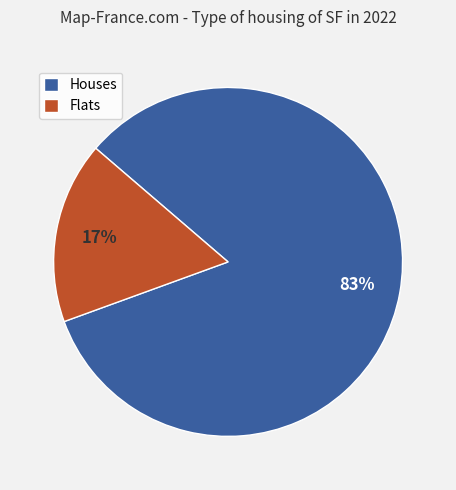

Is there any slice that represents more than half of the pie?

Yes